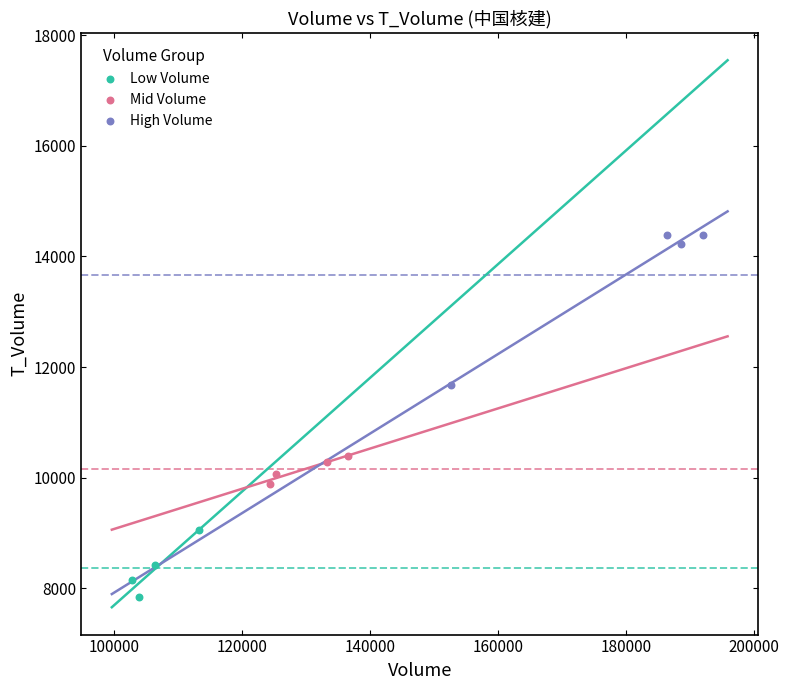

Which series contains the lowest Y value?

Low Volume